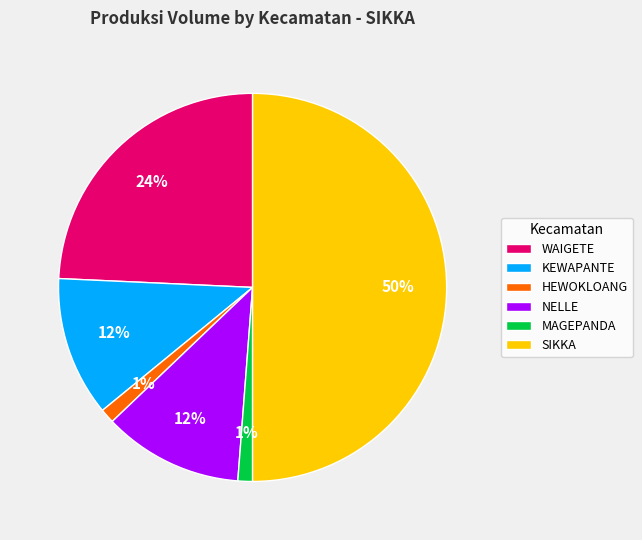

What percentage is the WAIGETE slice, to the nearest percent?

24%